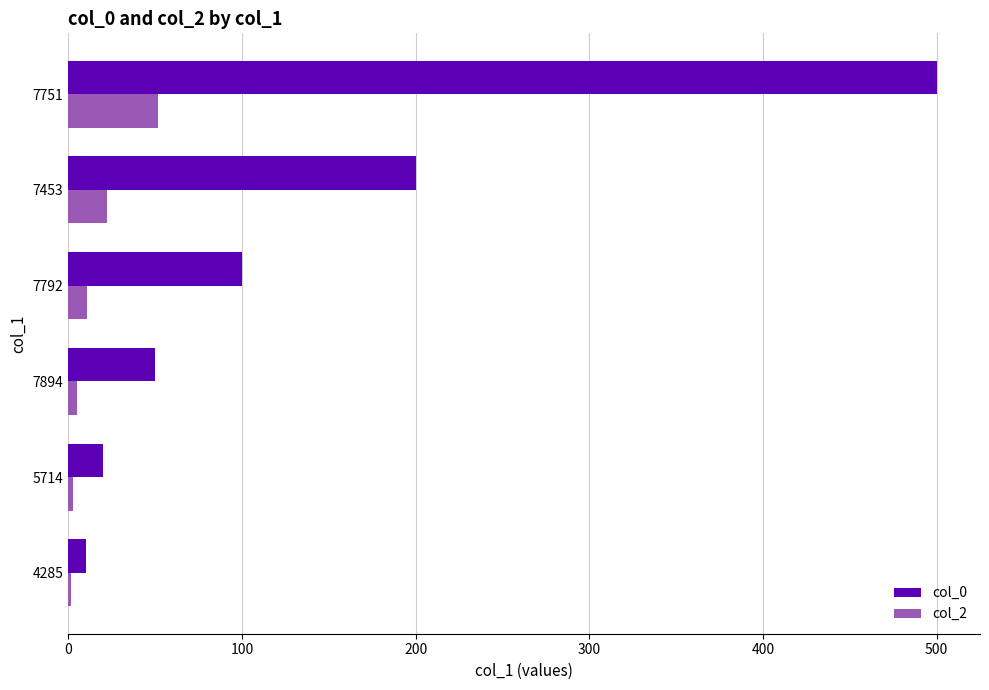

At how many categories does at least one series exceed 342?

1